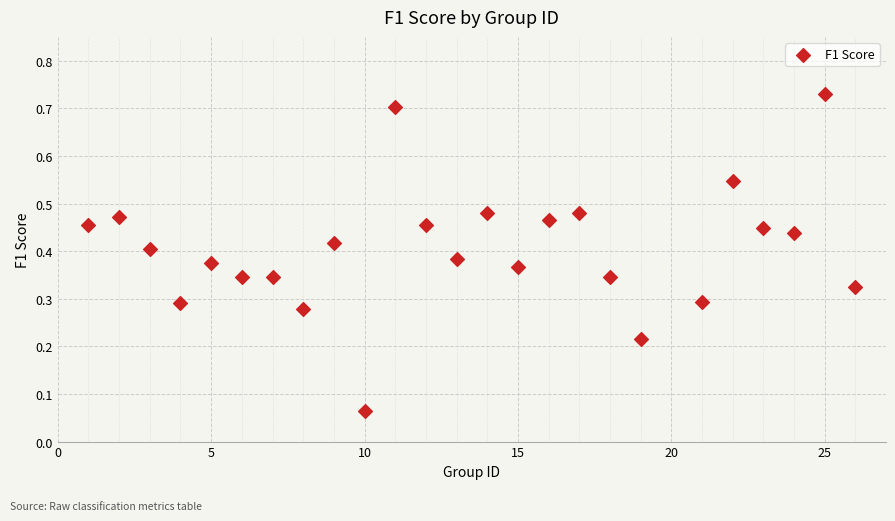

What is the range of X values (max minus min)?

25.0